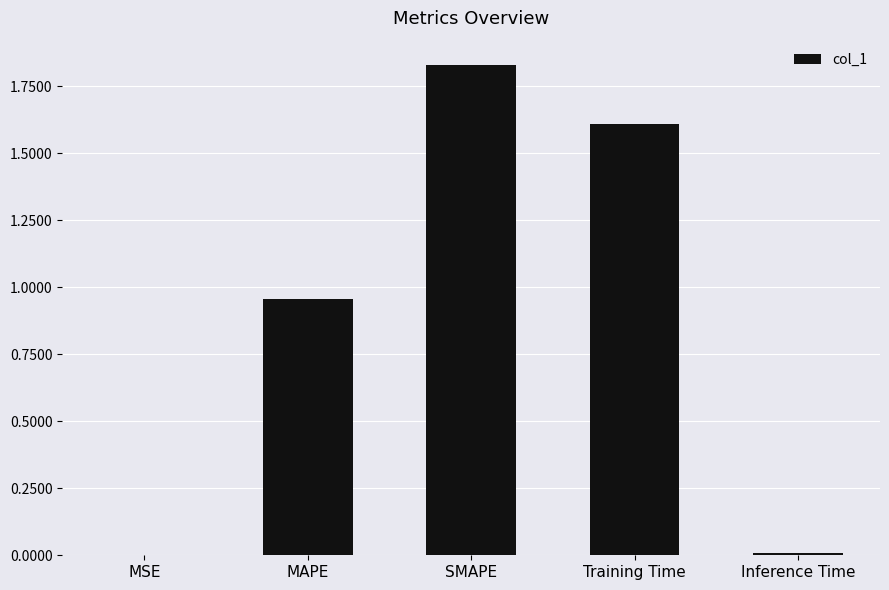

How many series are shown in this chart?

1